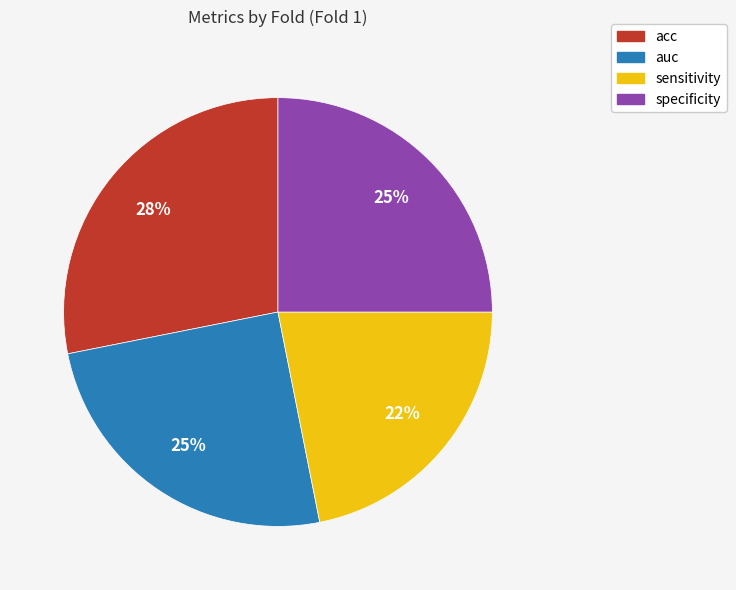

What is the largest slice in the pie chart?

acc